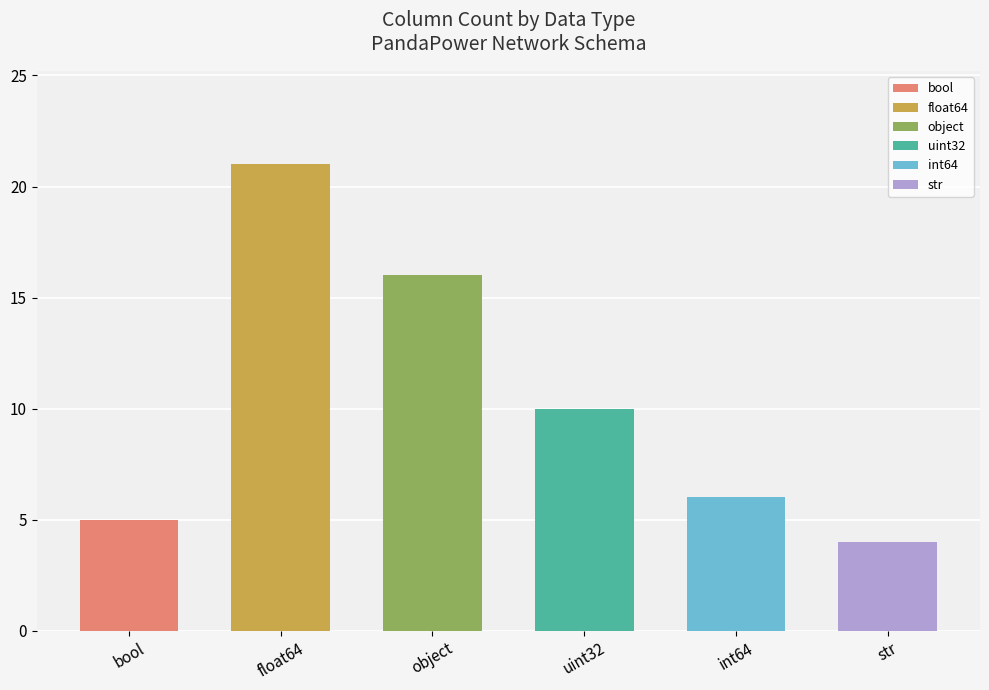

Which has a higher value, object or float64?

float64